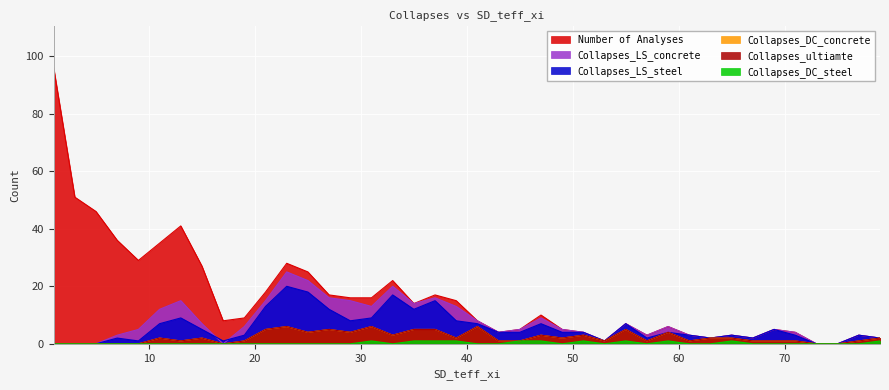

Does the chart display data point markers on the line(s)?

No